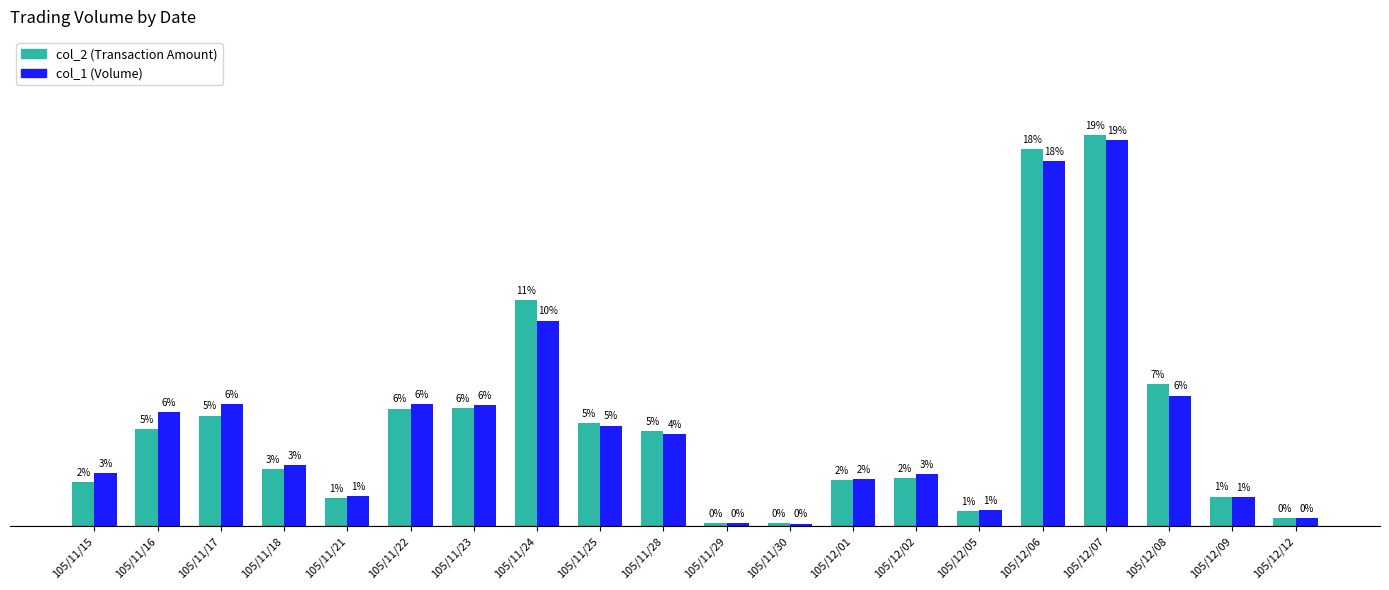

Is the value of col_1 (Volume) at 105/12/12 greater than the value of col_2 (Transaction Amount) at 105/12/09?

No